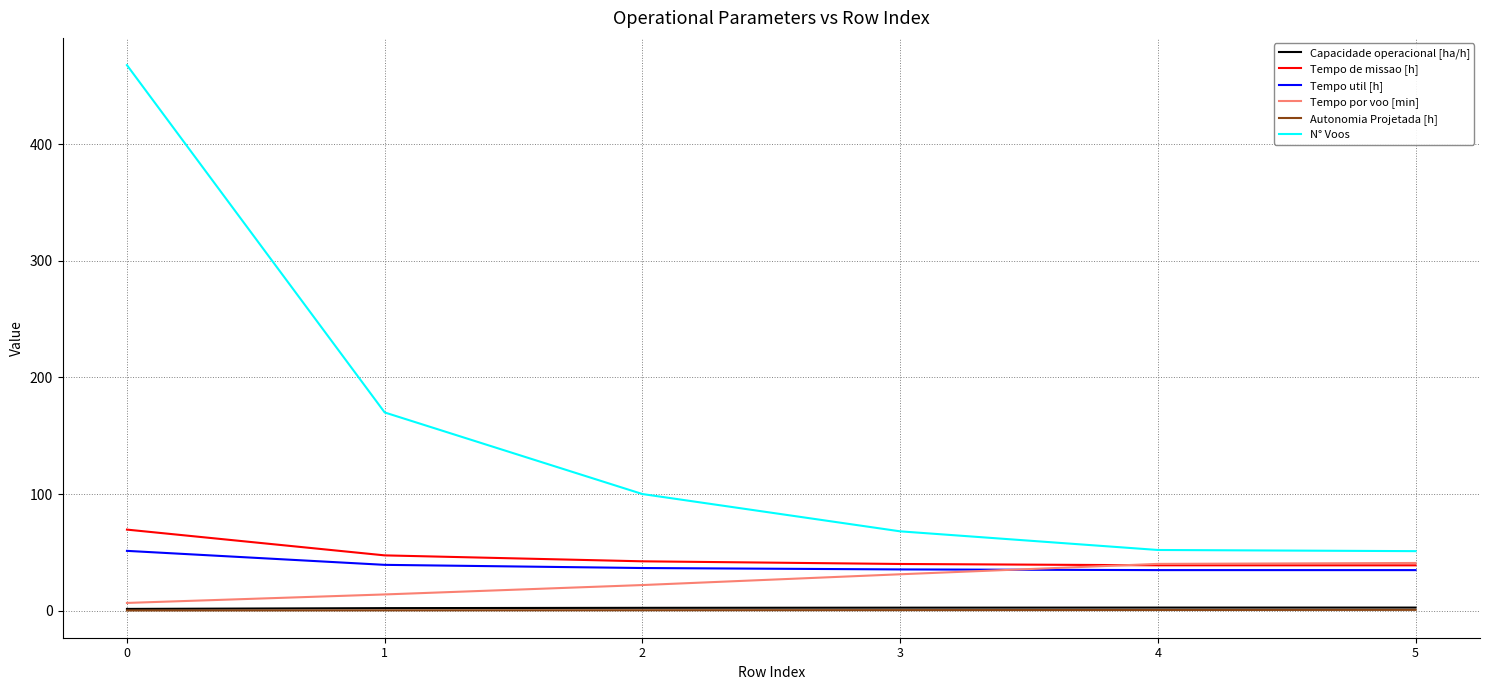

The value of Tempo util [h] at 5 is 34.7. True or false?

True